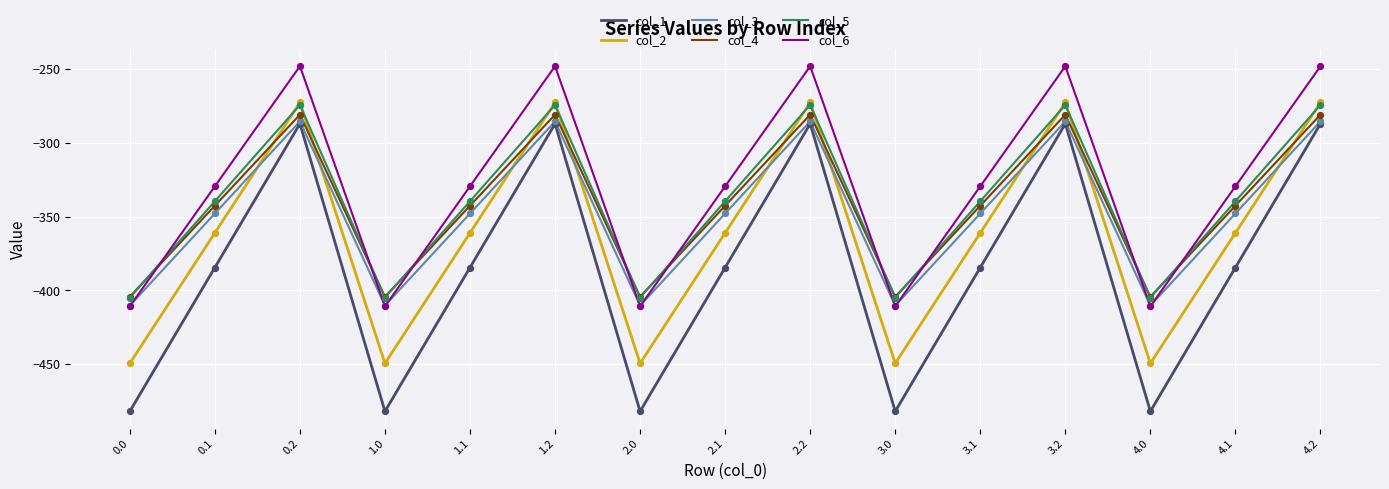

Which series has the largest total across all categories?

col_6